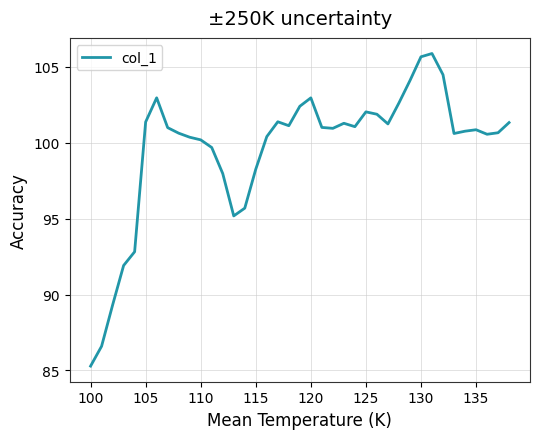

What is the greatest value displayed?

105.9